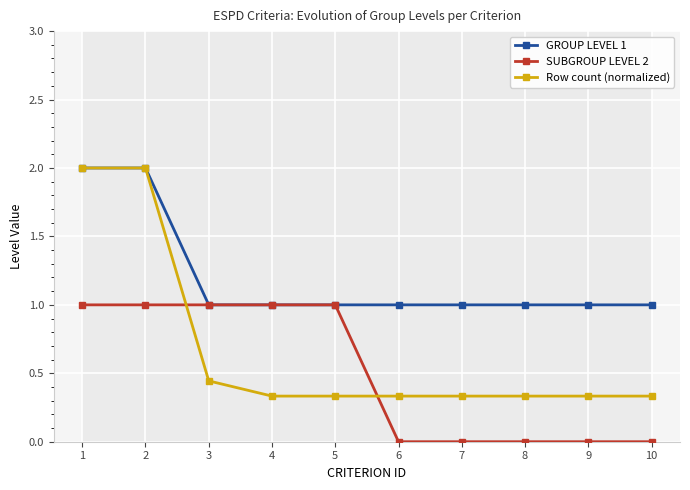

What is the value of the GROUP LEVEL 1 point at the 8th from the left?

1.0